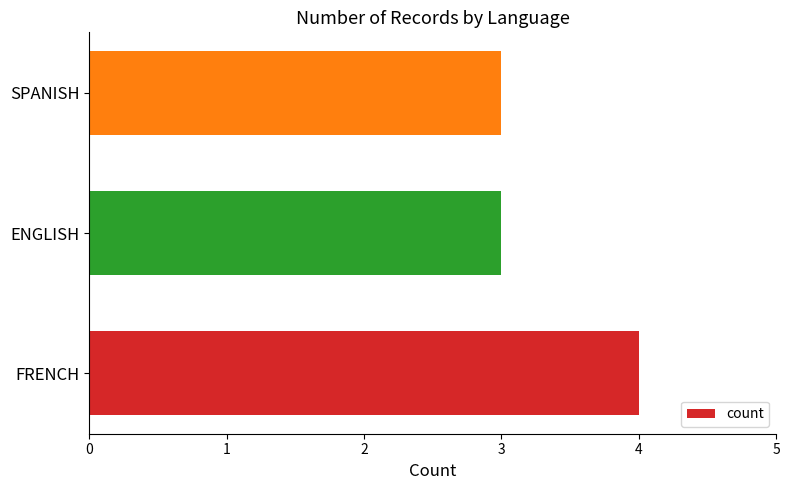

True or false: the data shows 4 at FRENCH.

True